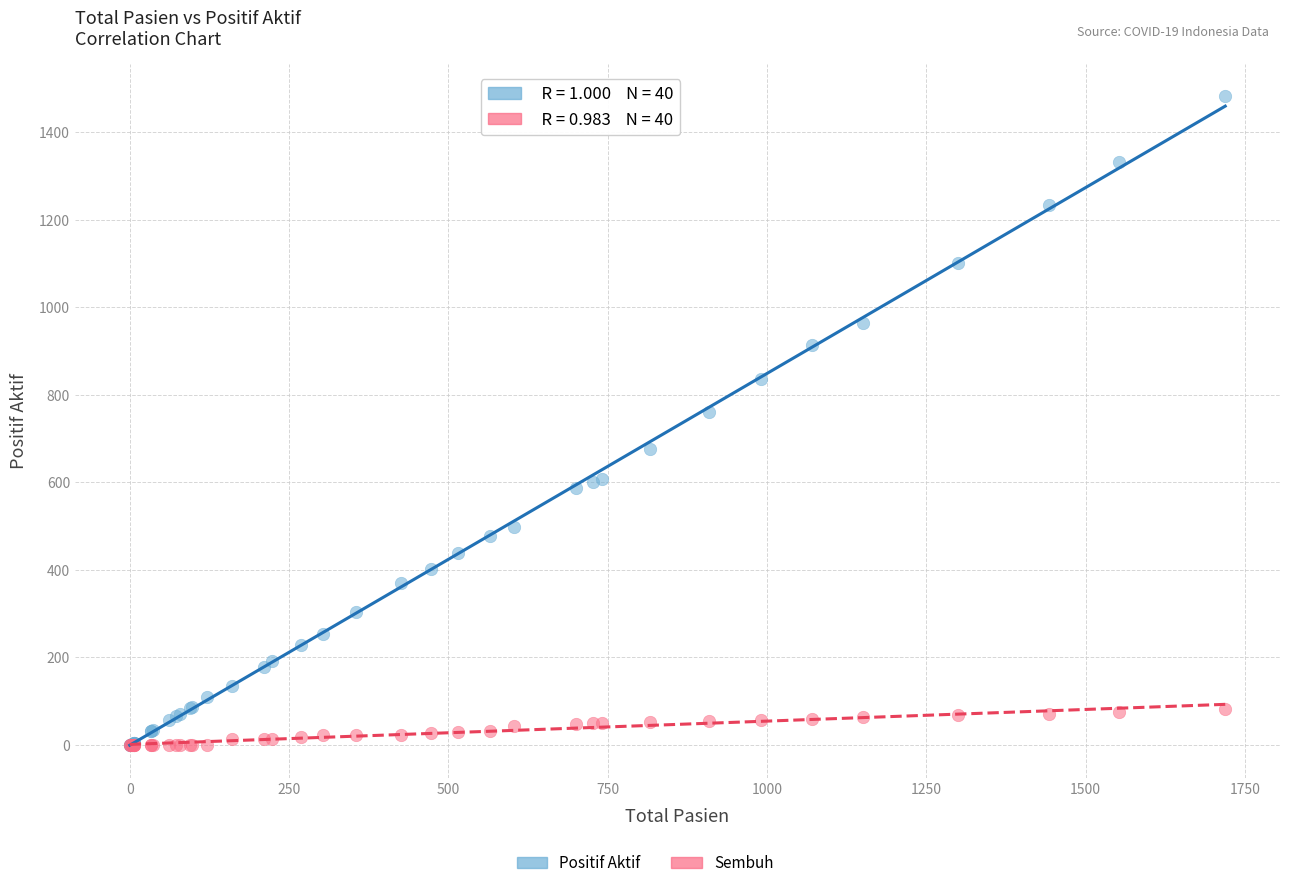

Which series contains the highest Y value?

Positif Aktif